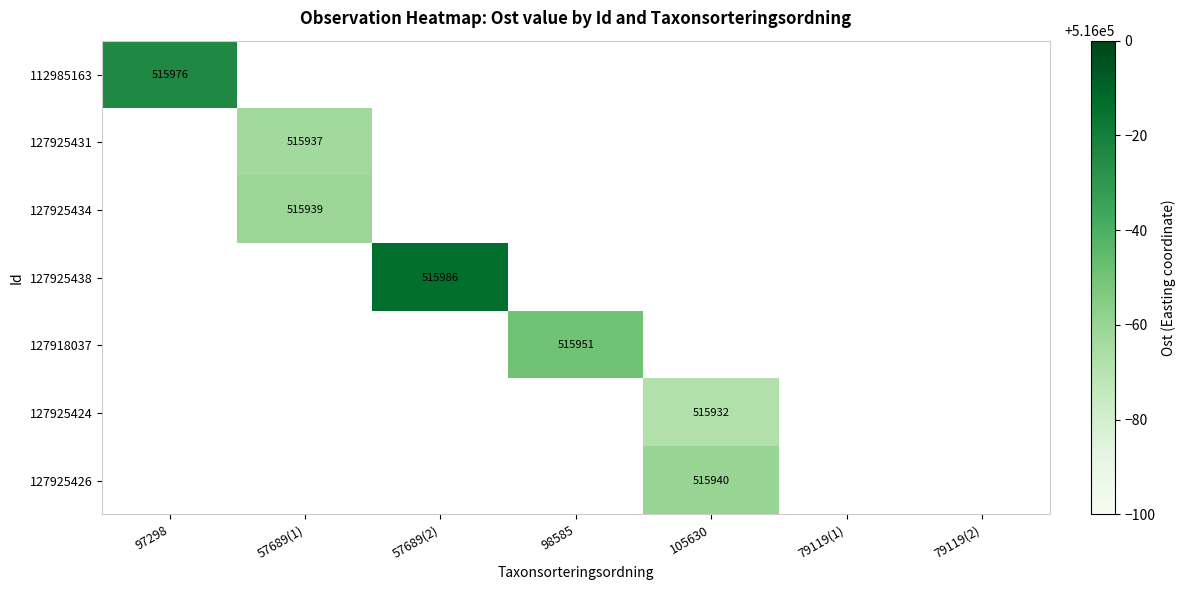

The value of 127925438 at 57689(2) is 515986. True or false?

True